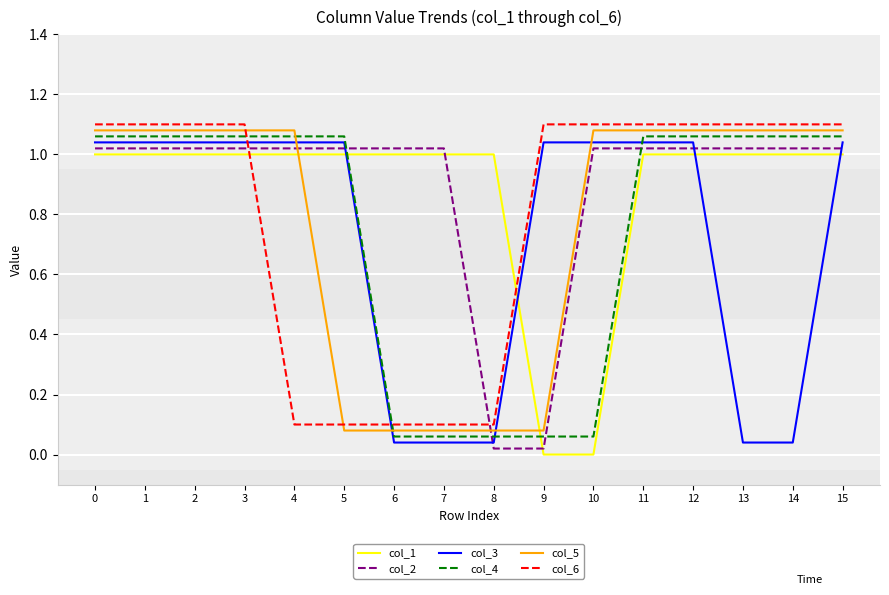

After their last crossing, which series has the higher values: col_1 or col_4?

col_4